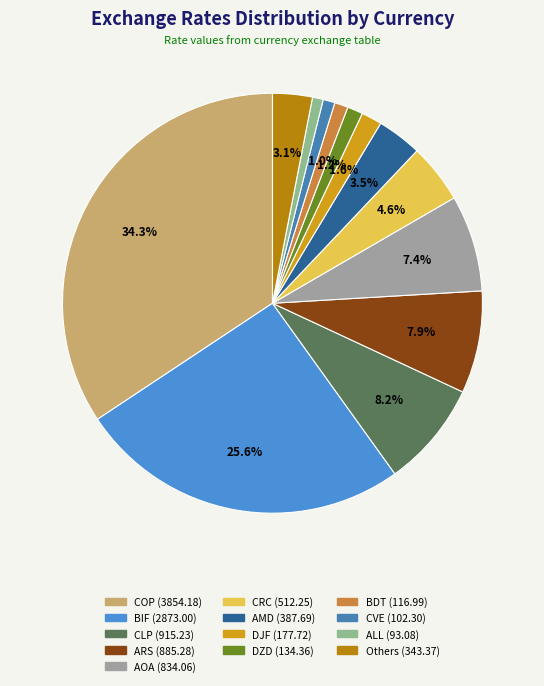

How many segments does this pie chart have?

13